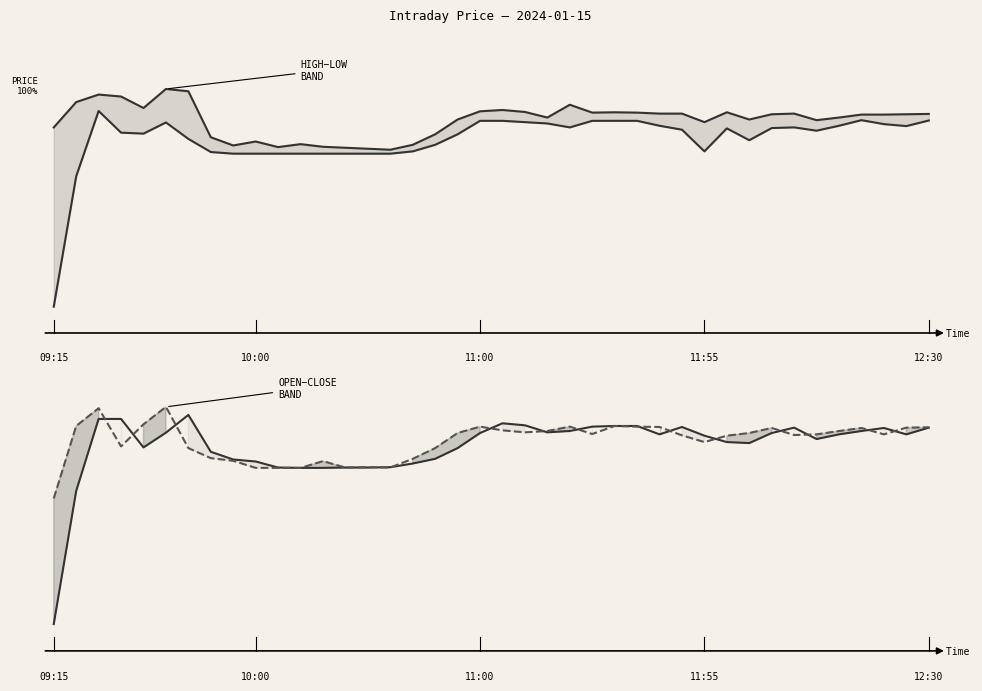

List the series in order of their peak value, lowest first.

Low, Open, Close, High